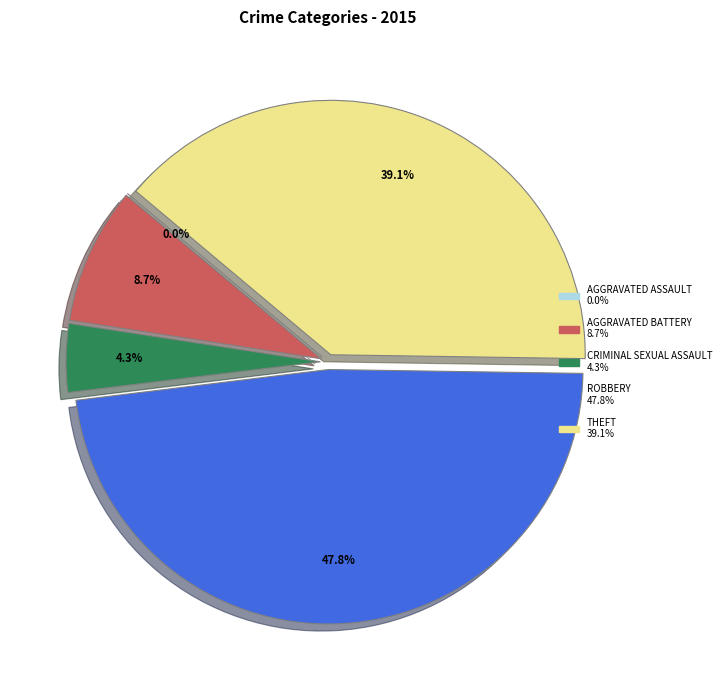

To the nearest percent, what is the difference between the largest and smallest slice percentages?

48%